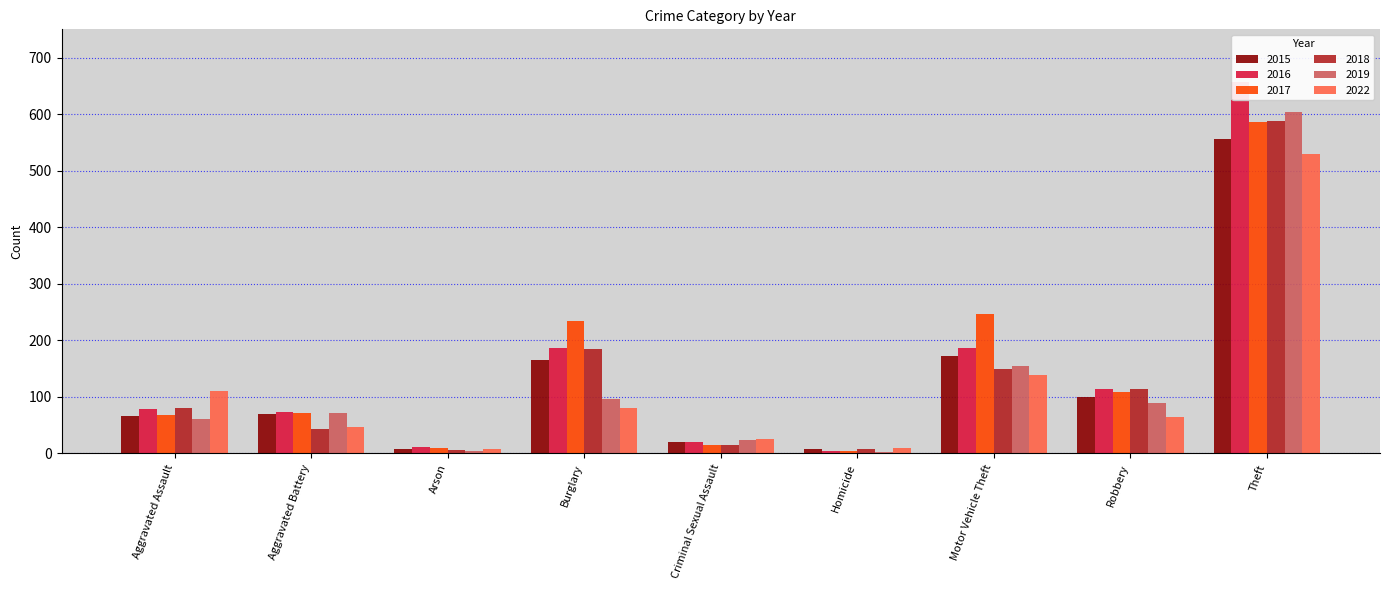

At which label does 2022 first exceed 65?

Aggravated Assault